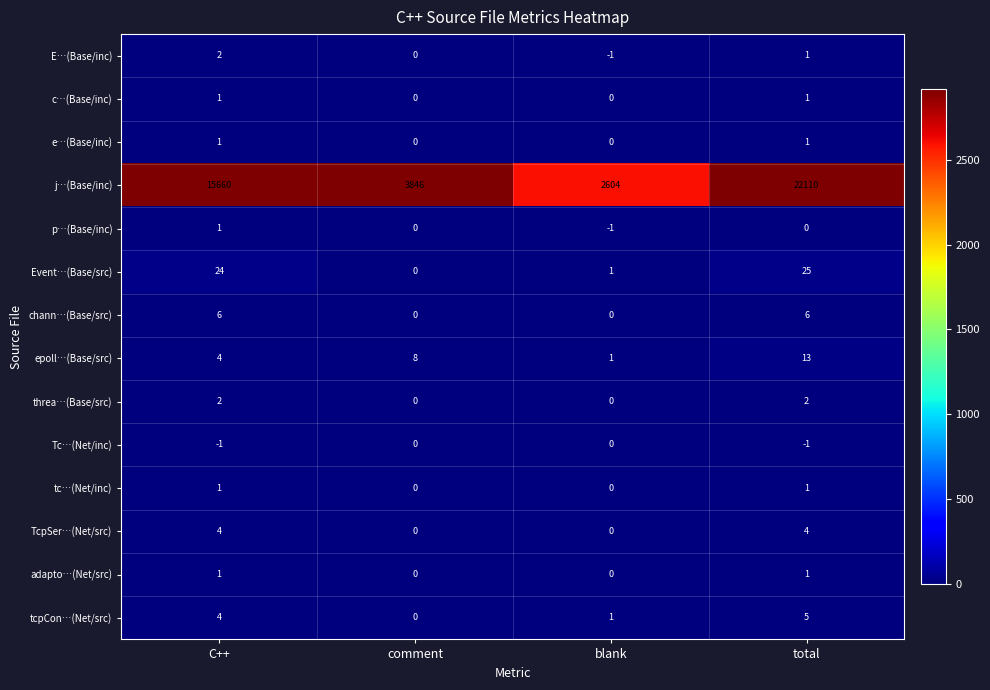

Count the number of categories in the chart.

4